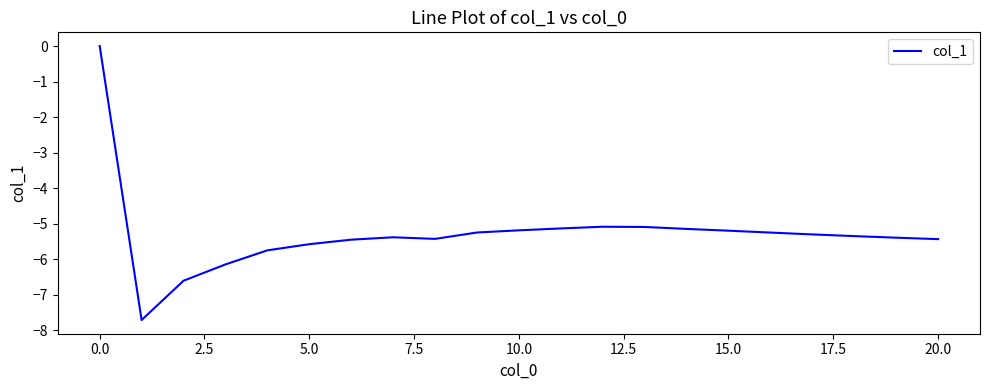

What is the sum of all values?

-111.0